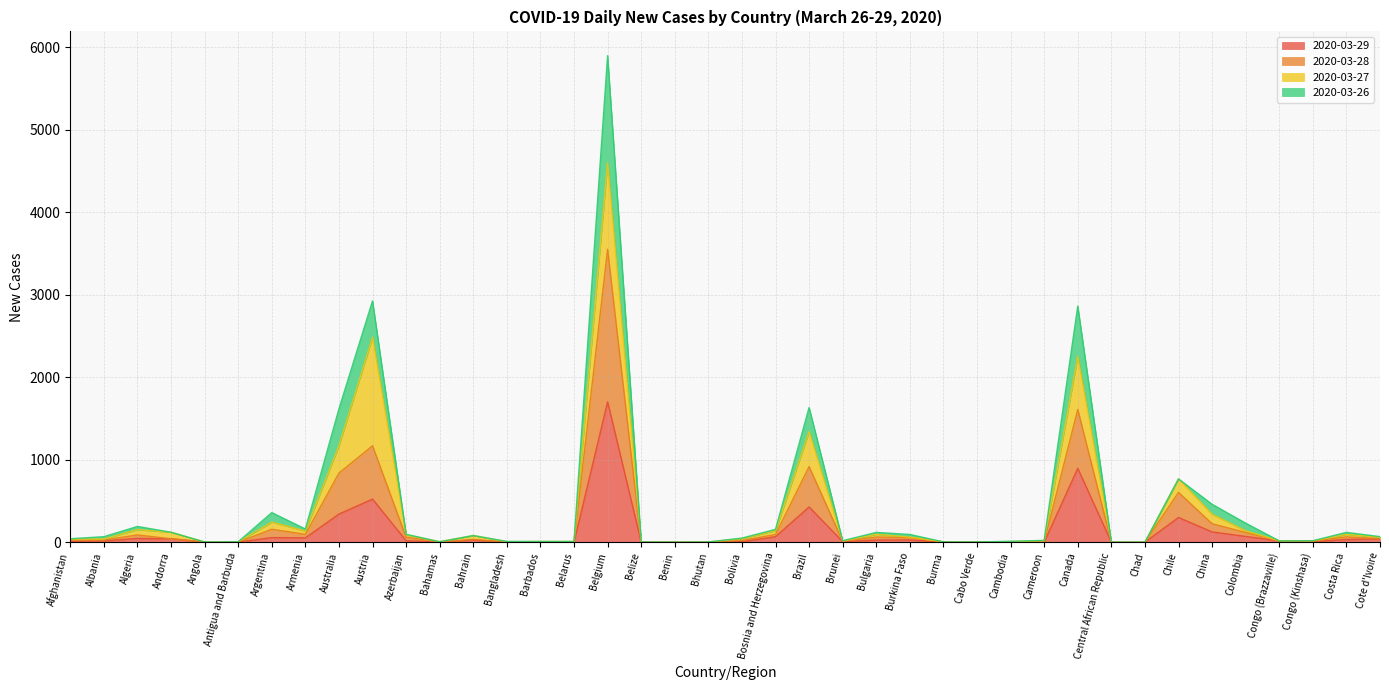

The value of 2020-03-29 at Burma is -1159. True or false?

False